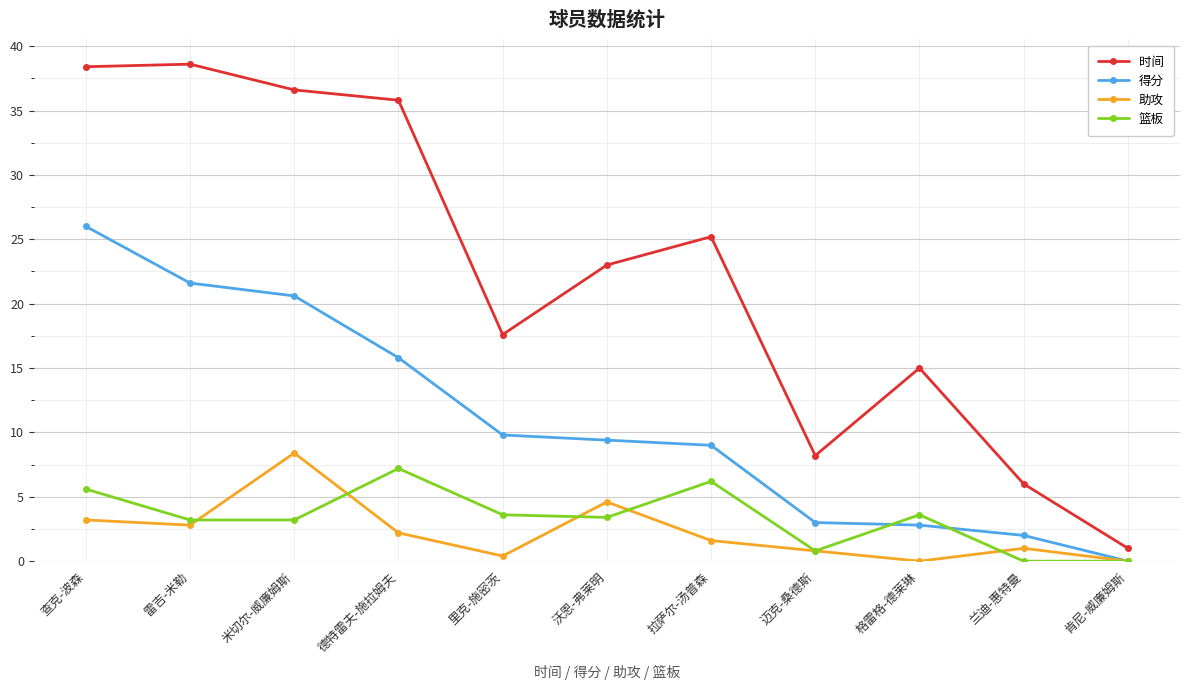

How many lines are shown in the chart?

4